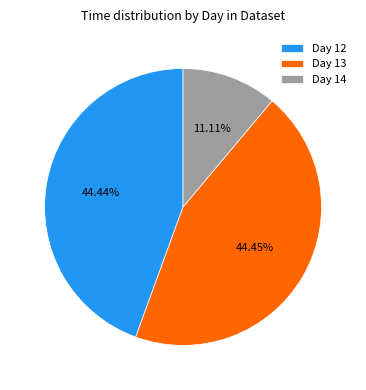

Between Day 14 and Day 13, which is larger?

Day 13